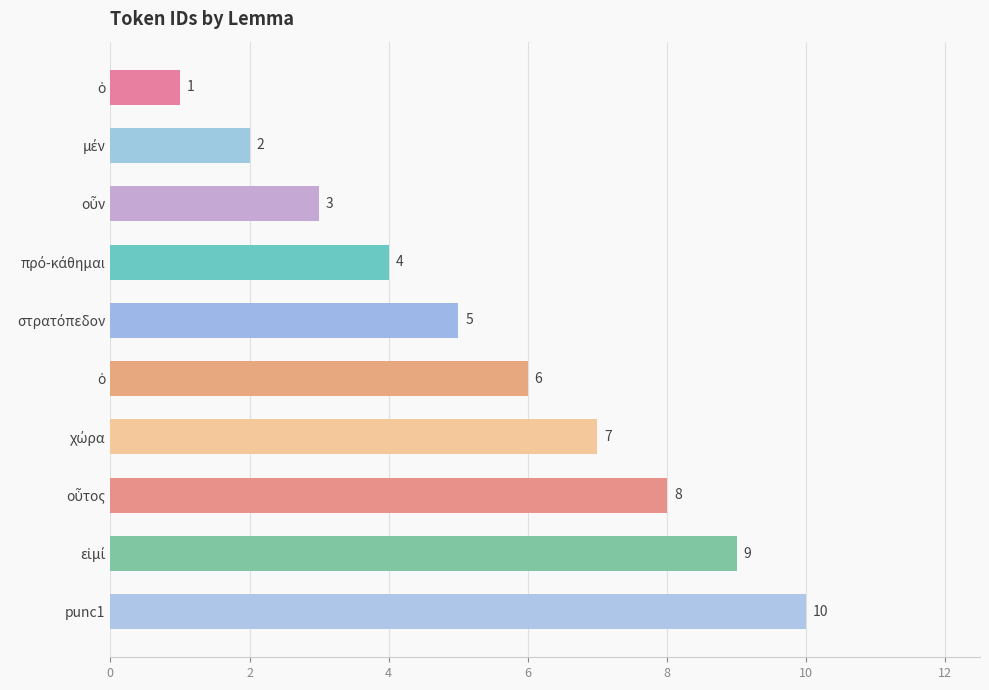

How many values are below 6?

5